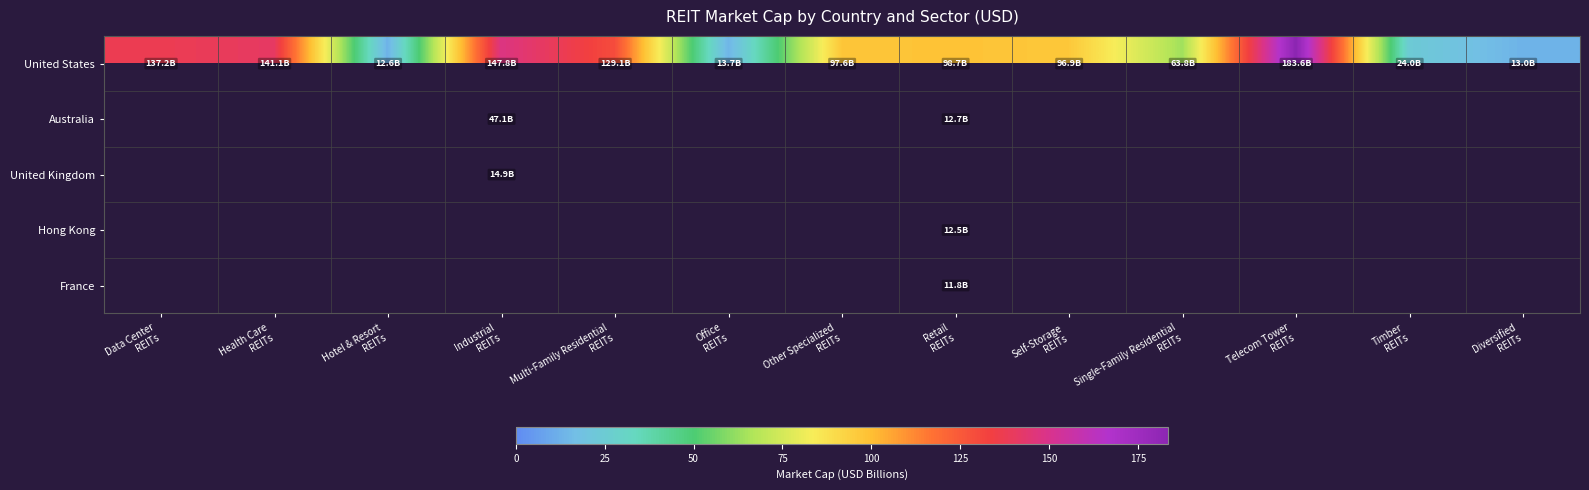

How many values in Australia are above zero?

2